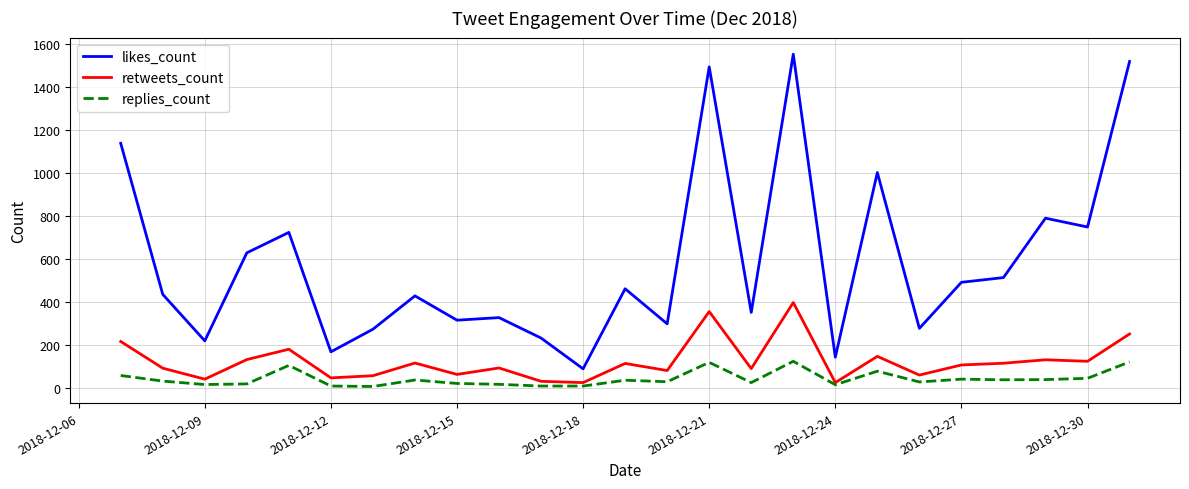

What are all the series names shown in the legend?

likes_count, retweets_count, replies_count